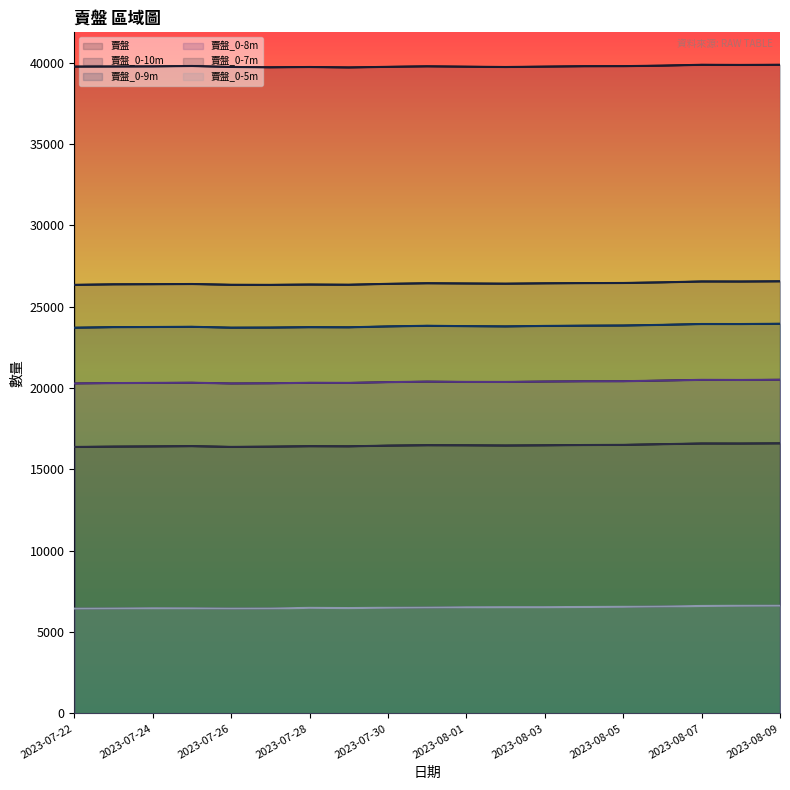

Is it true that 賣盤_0-10m equals 35776 at 2023-07-28?

False